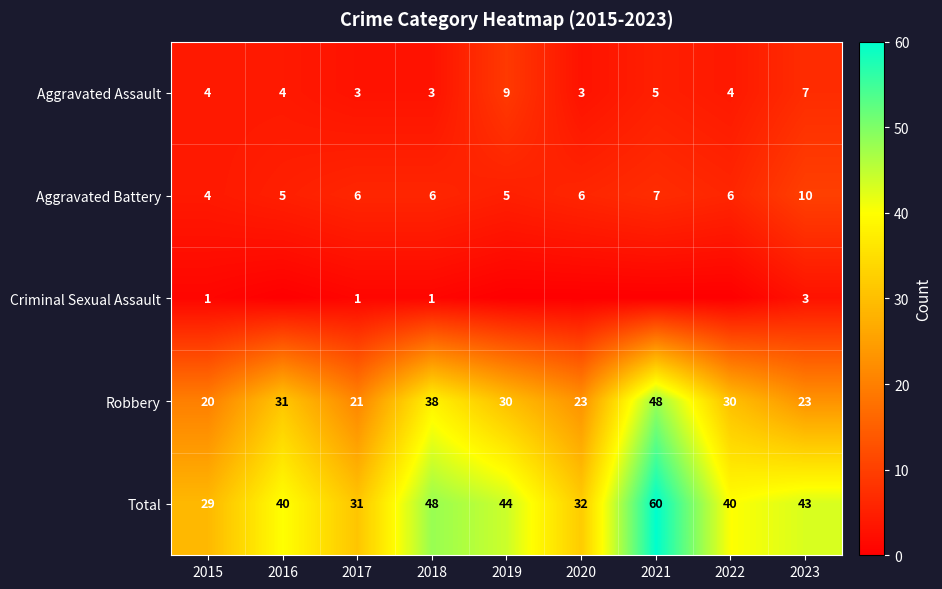

Count the Aggravated Battery values in the range 5 to 6.

6